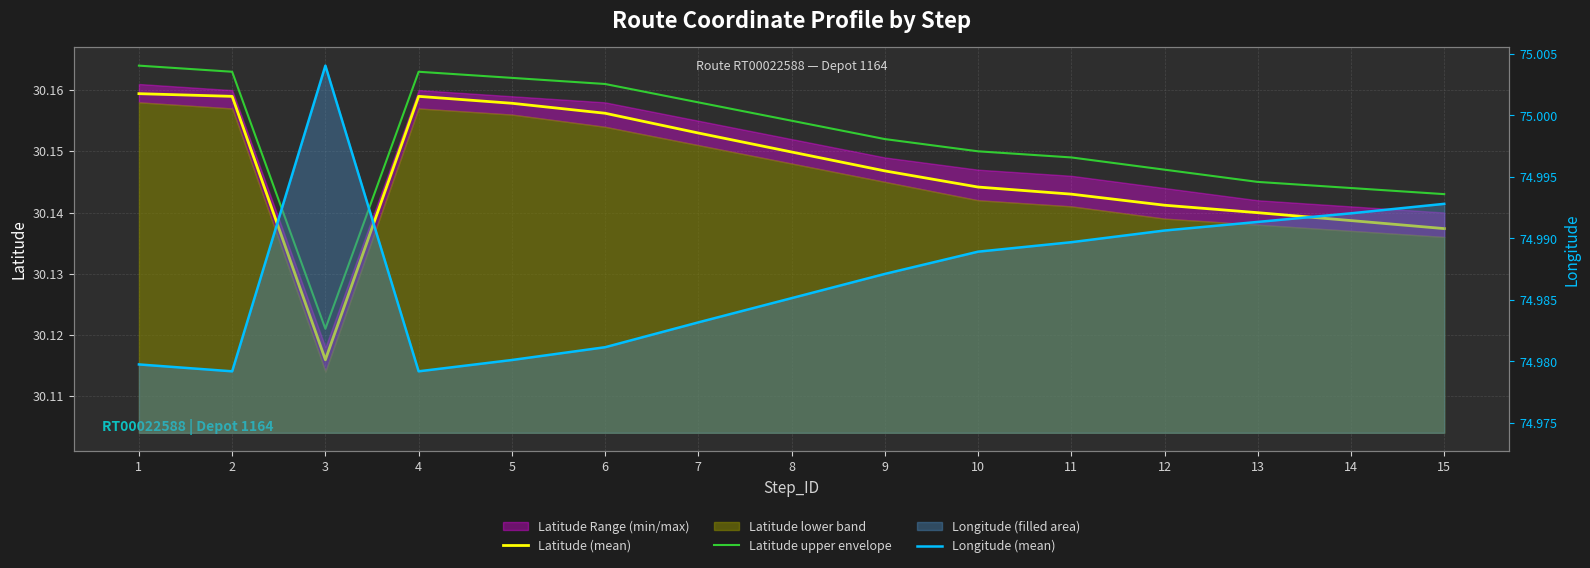

Where is Longitude (mean) nearest to the value 74?

2